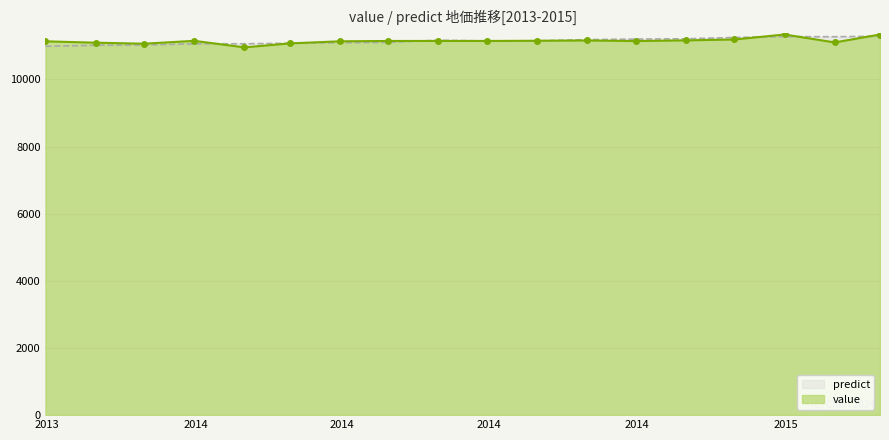

Which series has the widest spread of values?

value